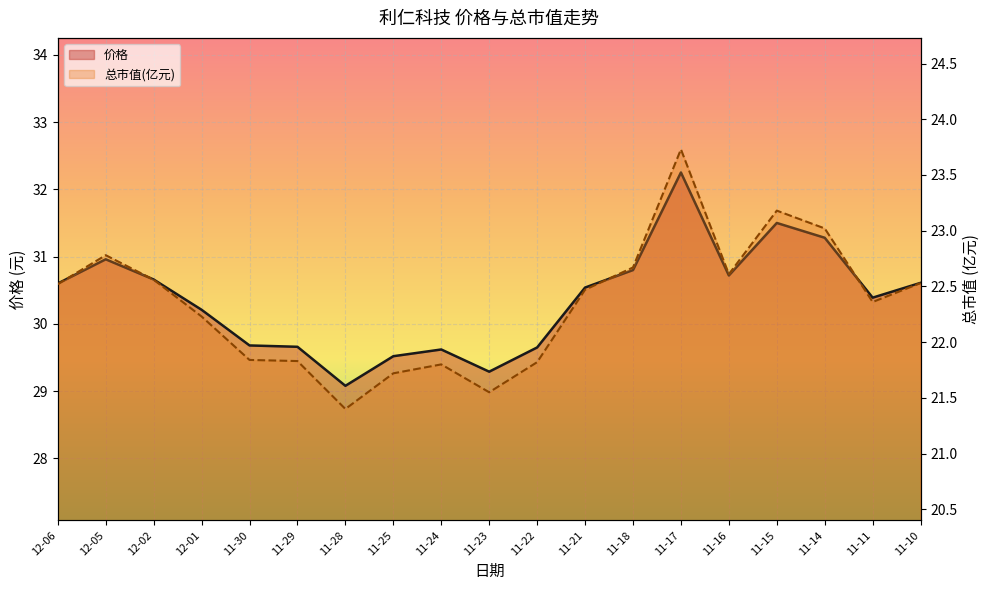

Between 12-05 and 11-10, which series saw the biggest shift?

价格